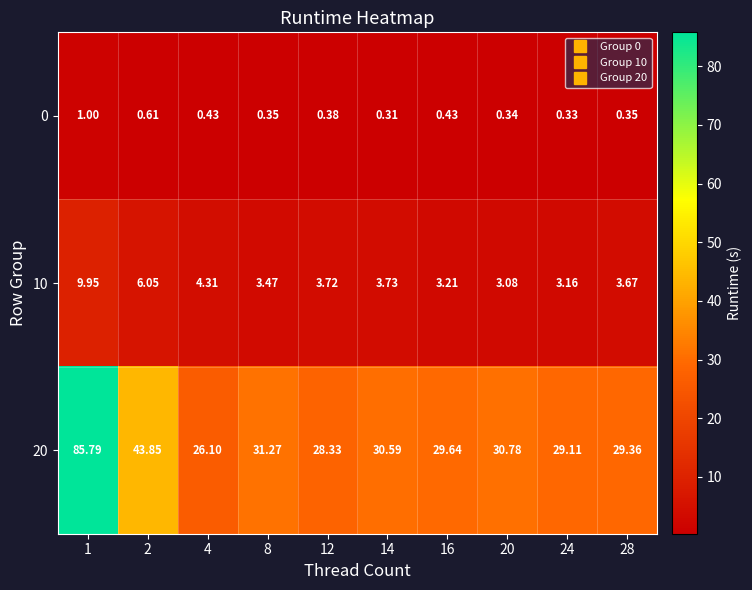

Is the value of 10 at 2 greater than the value of 0 at 16?

Yes